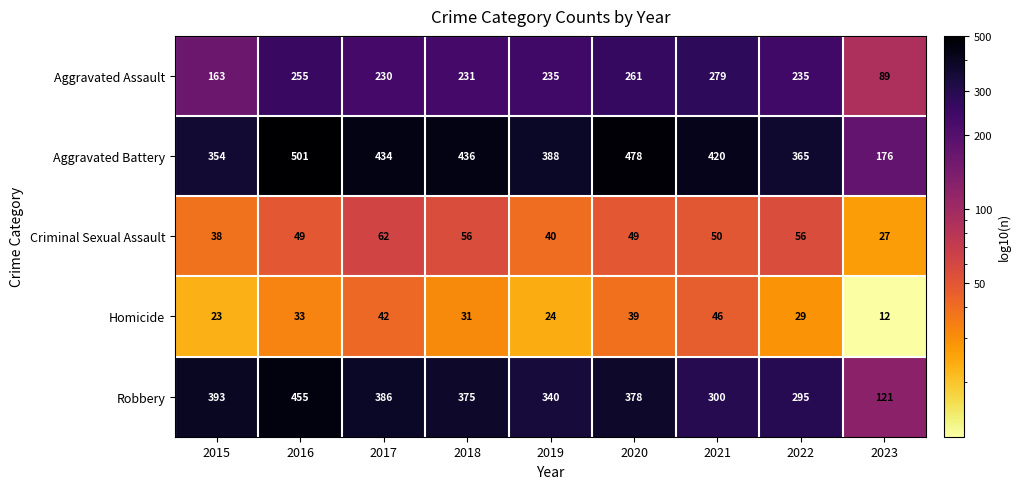

List the labels in order of Aggravated Battery value, smallest first.

2023, 2015, 2022, 2019, 2021, 2017, 2018, 2020, 2016